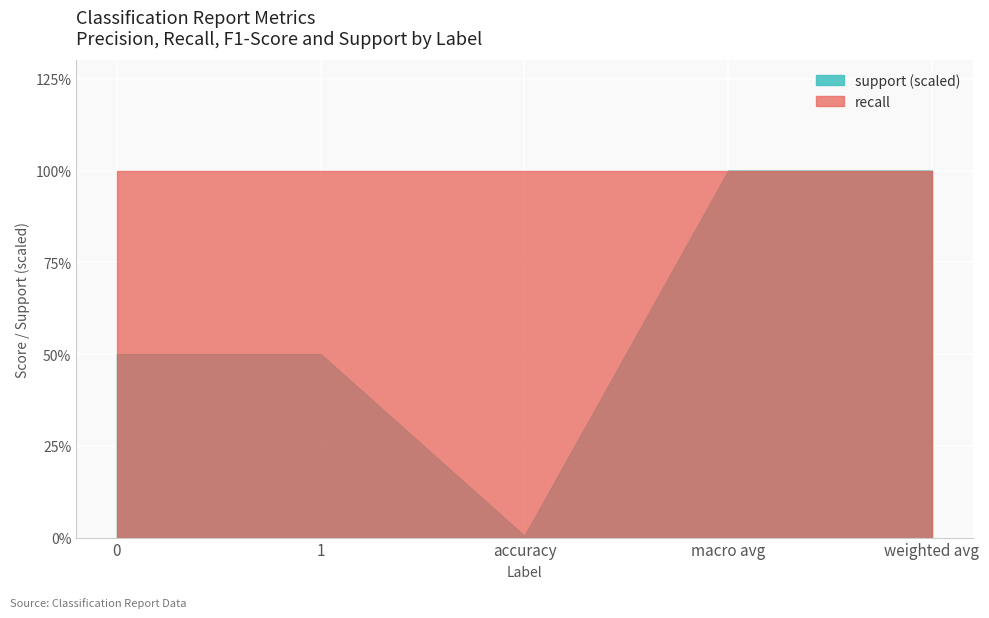

Which series has the widest spread of values?

support (scaled)